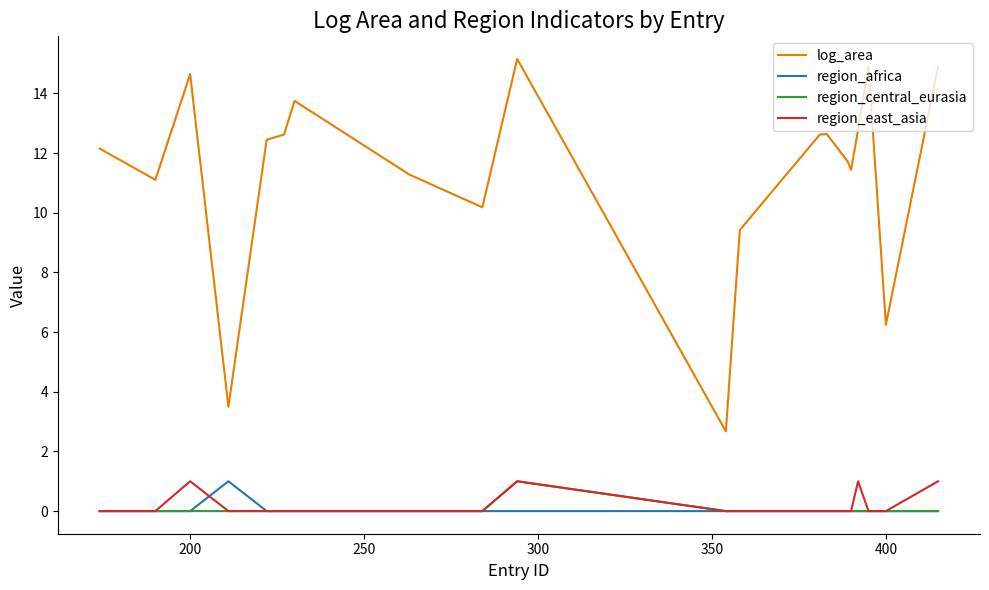

True or false: region_central_eurasia and log_area intersect in this chart.

False